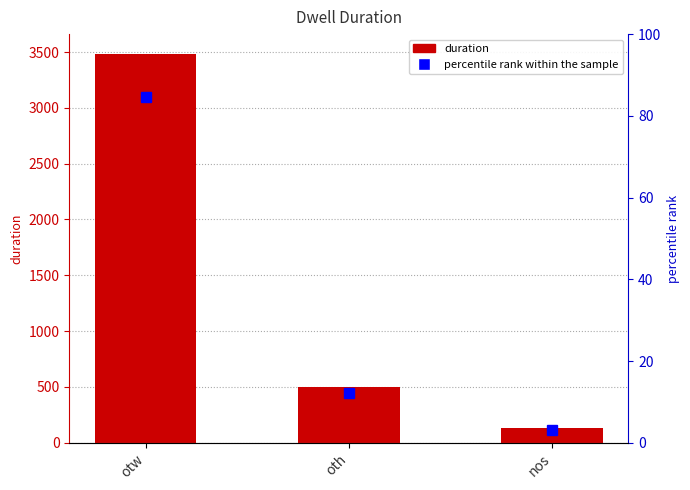

What is the minimum value shown in the chart?

3.2